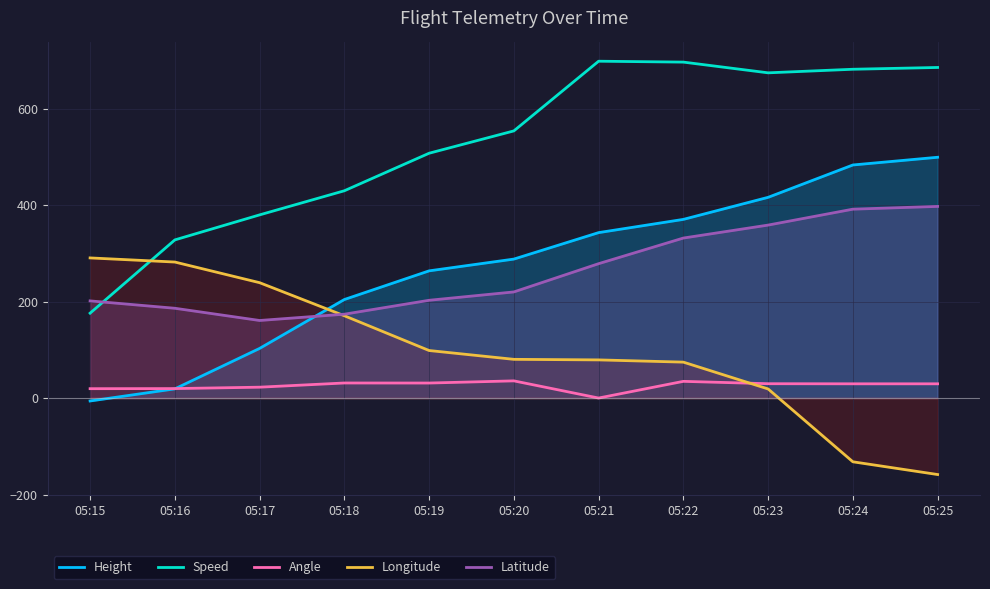

Reading left to right, what are all the values shown in this chart?

Height: 05:15=-6.1	05:16=19.1	05:17=102.9	05:18=204.2	05:19=263.7	05:20=288.0	05:21=342.9	05:22=370.3	05:23=416.1	05:24=483.1	05:25=499.1
Speed: 05:15=175.9	05:16=327.8	05:17=379.7	05:18=429.7	05:19=507.4	05:20=553.7	05:21=698.2	05:22=696.4	05:23=674.1	05:24=681.5	05:25=685.2
Angle: 05:15=19.4	05:16=19.6	05:17=22.5	05:18=31.2	05:19=31.1	05:20=35.6	05:21=0.0	05:22=34.6	05:23=29.7	05:24=29.5	05:25=29.5
Longitude: 05:15=290.5	05:16=281.9	05:17=239.1	05:18=170.6	05:19=98.5	05:20=80.2	05:21=79.1	05:22=74.4	05:23=18.8	05:24=-132.2	05:25=-158.5
Latitude: 05:15=201.4	05:16=186.1	05:17=160.8	05:18=173.8	05:19=202.7	05:20=220.0	05:21=278.5	05:22=331.7	05:23=358.5	05:24=391.5	05:25=397.2